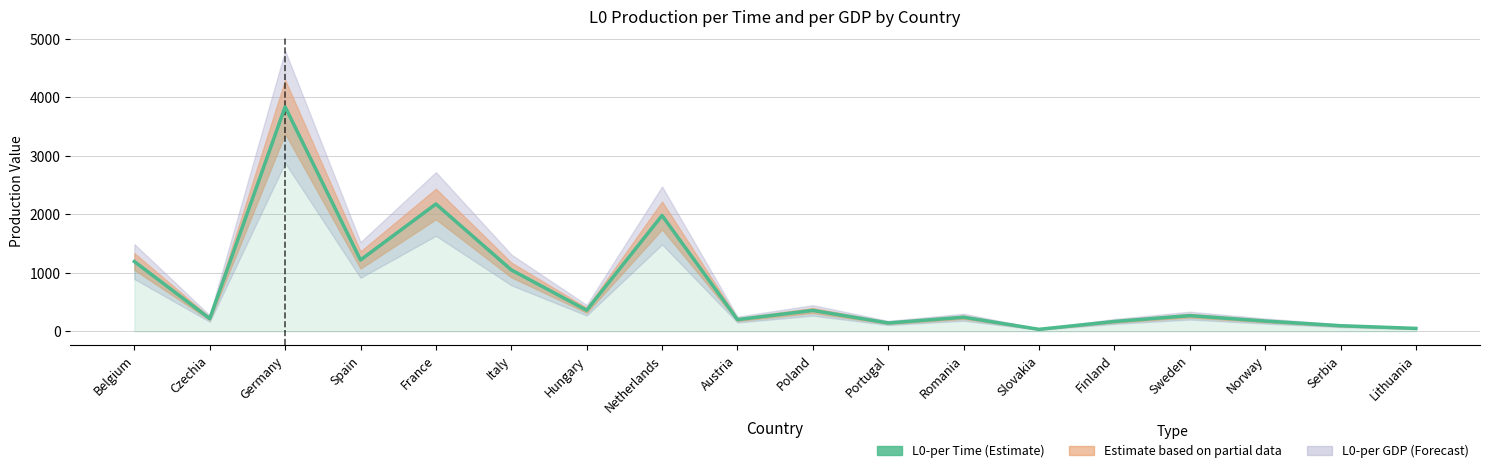

Where is the data nearest to the value 1936?

Netherlands